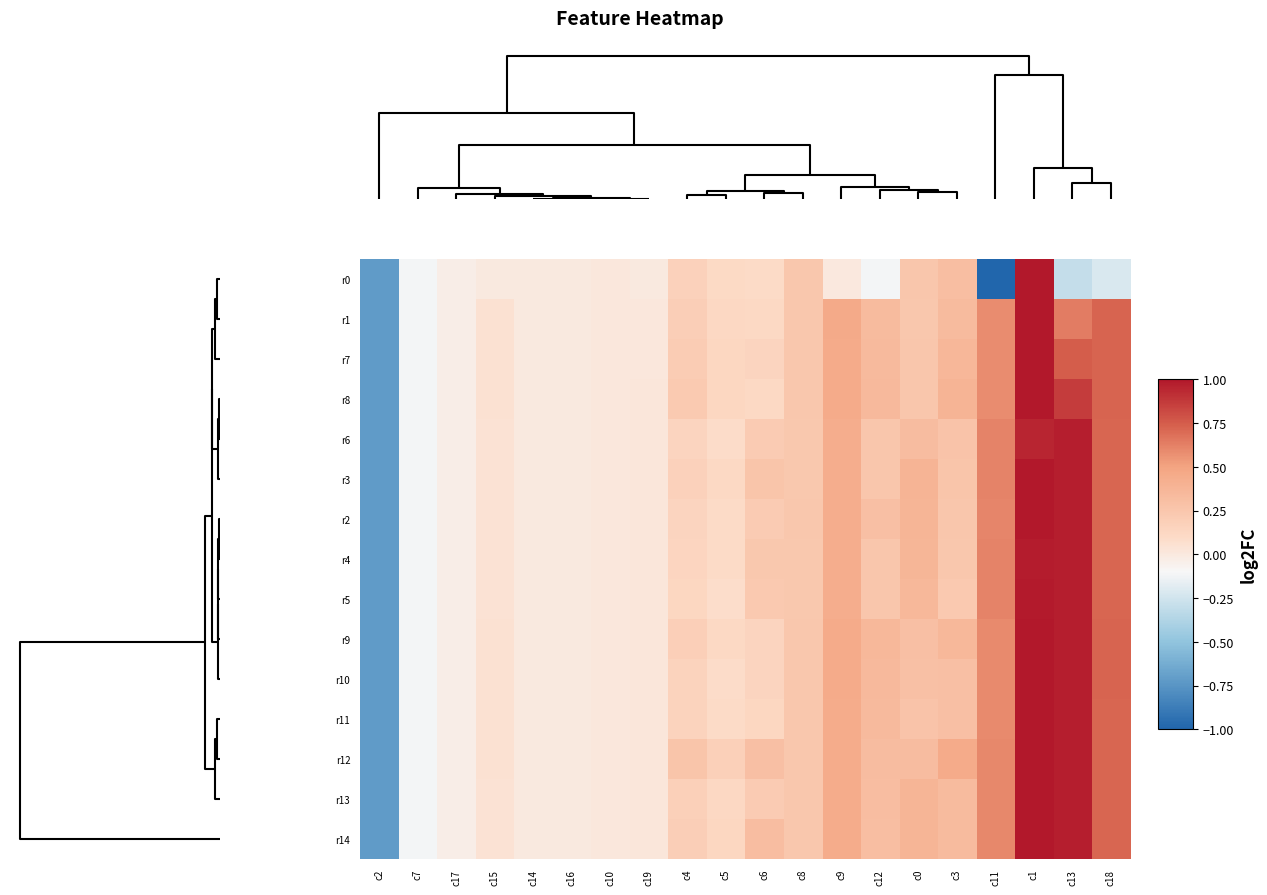

Reading left to right, extract all data points from this chart.

r0: c2=-0.7	c7=-0.1	c17=-0.0	c15=-0.0	c14=-0.0	c16=-0.0	c10=0.0	c19=-0.0	c4=0.2	c5=0.1	c6=0.1	c8=0.2	c9=0.0	c12=-0.1	c0=0.3	c3=0.3	c11=-5.1	c1=1.0	c13=-0.3	c18=-0.2
r1: c2=-0.7	c7=-0.1	c17=-0.0	c15=0.1	c14=-0.0	c16=-0.0	c10=0.0	c19=0.0	c4=0.2	c5=0.1	c6=0.1	c8=0.2	c9=0.5	c12=0.3	c0=0.2	c3=0.3	c11=0.6	c1=1.0	c13=0.6	c18=0.7
r7: c2=-0.7	c7=-0.1	c17=-0.0	c15=0.1	c14=-0.0	c16=-0.0	c10=0.0	c19=0.0	c4=0.2	c5=0.1	c6=0.1	c8=0.2	c9=0.5	c12=0.3	c0=0.2	c3=0.4	c11=0.6	c1=1.0	c13=0.7	c18=0.7
r8: c2=-0.7	c7=-0.1	c17=-0.0	c15=0.1	c14=-0.0	c16=-0.0	c10=0.0	c19=0.0	c4=0.2	c5=0.1	c6=0.1	c8=0.2	c9=0.5	c12=0.3	c0=0.3	c3=0.4	c11=0.6	c1=1.0	c13=0.9	c18=0.7
r6: c2=-0.7	c7=-0.1	c17=-0.0	c15=0.0	c14=-0.0	c16=-0.0	c10=0.0	c19=0.0	c4=0.1	c5=0.1	c6=0.2	c8=0.2	c9=0.4	c12=0.3	c0=0.3	c3=0.3	c11=0.6	c1=0.9	c13=1.0	c18=0.7
r3: c2=-0.7	c7=-0.1	c17=-0.0	c15=0.0	c14=-0.0	c16=-0.0	c10=0.0	c19=0.0	c4=0.2	c5=0.1	c6=0.3	c8=0.2	c9=0.4	c12=0.3	c0=0.4	c3=0.3	c11=0.6	c1=1.0	c13=1.0	c18=0.7
r2: c2=-0.7	c7=-0.1	c17=-0.0	c15=0.0	c14=-0.0	c16=-0.0	c10=0.0	c19=0.0	c4=0.1	c5=0.1	c6=0.2	c8=0.2	c9=0.4	c12=0.3	c0=0.4	c3=0.3	c11=0.6	c1=1.0	c13=1.0	c18=0.7
r4: c2=-0.7	c7=-0.1	c17=-0.0	c15=0.0	c14=-0.0	c16=-0.0	c10=0.0	c19=0.0	c4=0.1	c5=0.1	c6=0.2	c8=0.2	c9=0.4	c12=0.3	c0=0.4	c3=0.2	c11=0.6	c1=1.0	c13=1.0	c18=0.7
r5: c2=-0.7	c7=-0.1	c17=-0.0	c15=0.0	c14=-0.0	c16=-0.0	c10=0.0	c19=0.0	c4=0.1	c5=0.1	c6=0.2	c8=0.2	c9=0.4	c12=0.3	c0=0.4	c3=0.2	c11=0.6	c1=1.0	c13=1.0	c18=0.7
r9: c2=-0.7	c7=-0.1	c17=-0.0	c15=0.0	c14=-0.0	c16=-0.0	c10=0.0	c19=0.0	c4=0.2	c5=0.1	c6=0.1	c8=0.2	c9=0.4	c12=0.4	c0=0.3	c3=0.4	c11=0.6	c1=1.0	c13=1.0	c18=0.7
r10: c2=-0.7	c7=-0.1	c17=-0.0	c15=0.0	c14=-0.0	c16=-0.0	c10=0.0	c19=0.0	c4=0.2	c5=0.1	c6=0.1	c8=0.2	c9=0.4	c12=0.3	c0=0.3	c3=0.3	c11=0.6	c1=1.0	c13=1.0	c18=0.7
r11: c2=-0.7	c7=-0.1	c17=-0.0	c15=0.0	c14=-0.0	c16=-0.0	c10=0.0	c19=0.0	c4=0.2	c5=0.1	c6=0.1	c8=0.2	c9=0.4	c12=0.3	c0=0.3	c3=0.3	c11=0.6	c1=1.0	c13=1.0	c18=0.7
r12: c2=-0.7	c7=-0.1	c17=-0.0	c15=0.0	c14=-0.0	c16=-0.0	c10=0.0	c19=0.0	c4=0.3	c5=0.2	c6=0.3	c8=0.2	c9=0.4	c12=0.3	c0=0.3	c3=0.5	c11=0.6	c1=1.0	c13=1.0	c18=0.7
r13: c2=-0.7	c7=-0.1	c17=-0.0	c15=0.0	c14=-0.0	c16=-0.0	c10=0.0	c19=0.0	c4=0.2	c5=0.1	c6=0.2	c8=0.2	c9=0.4	c12=0.3	c0=0.4	c3=0.3	c11=0.6	c1=1.0	c13=1.0	c18=0.7
r14: c2=-0.7	c7=-0.1	c17=-0.0	c15=0.0	c14=-0.0	c16=-0.0	c10=0.0	c19=0.0	c4=0.2	c5=0.1	c6=0.3	c8=0.2	c9=0.4	c12=0.3	c0=0.4	c3=0.3	c11=0.6	c1=1.0	c13=1.0	c18=0.7